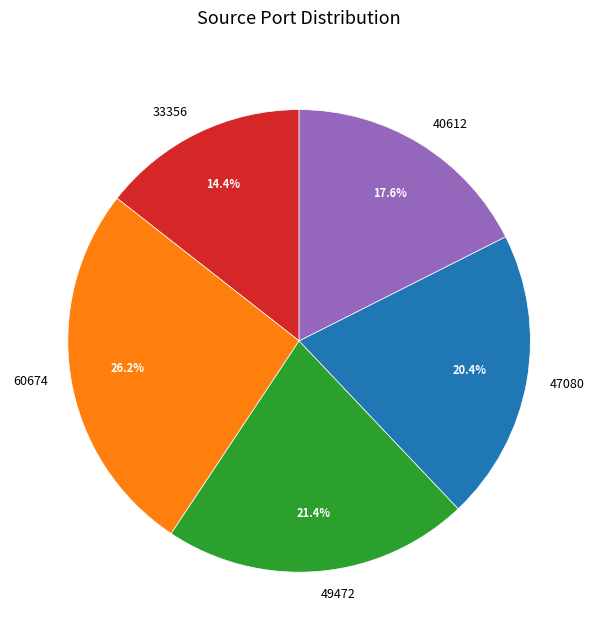

Is it true that 40612 is 23% of the pie?

False